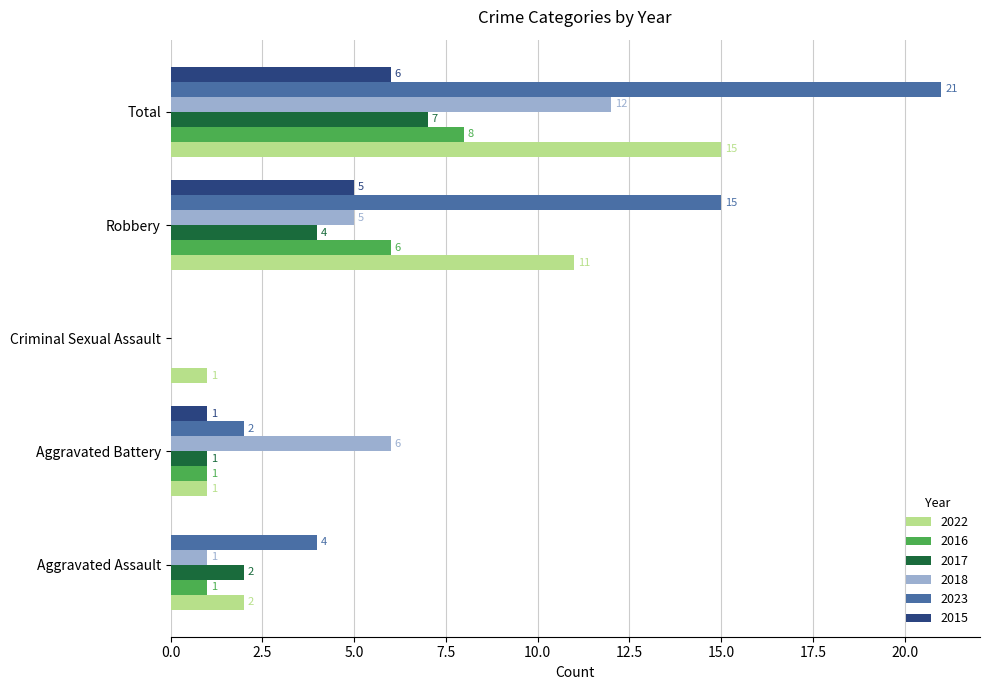

At which category does the chart reach its peak across all series?

Total